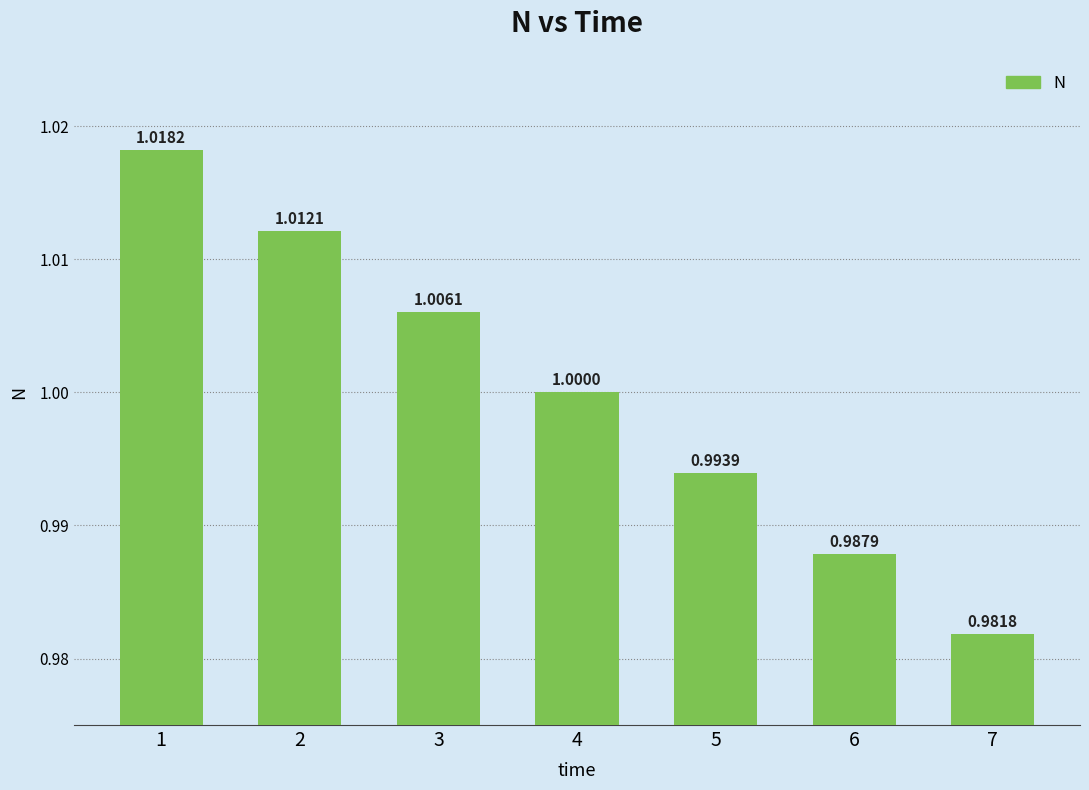

What is the value of the 2nd bar from the left?

1.0